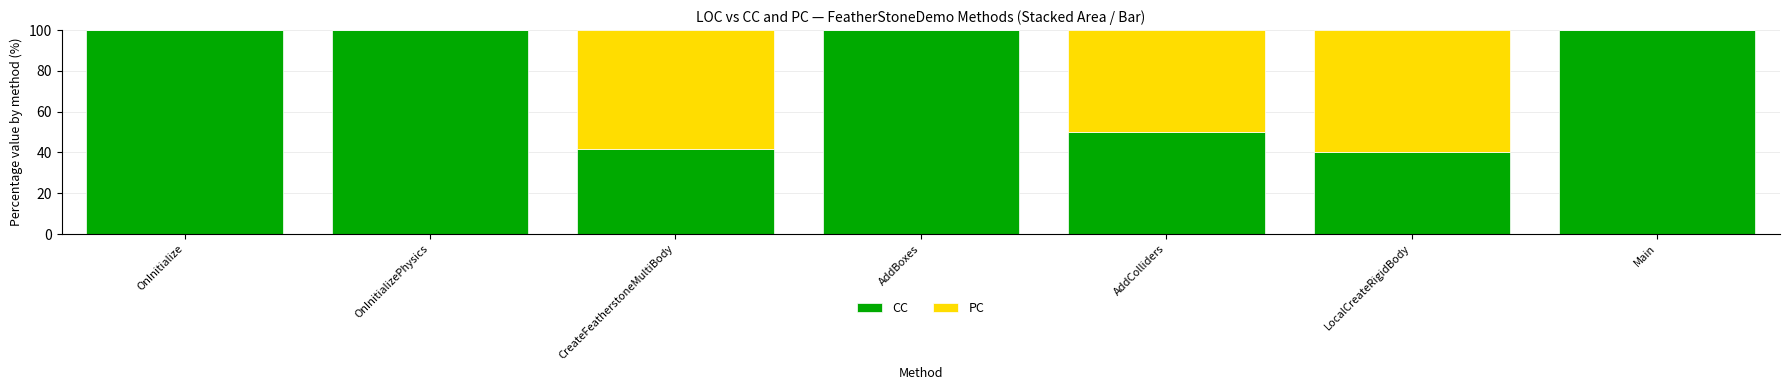

Is it true that CC equals 83.9 at AddColliders?

False